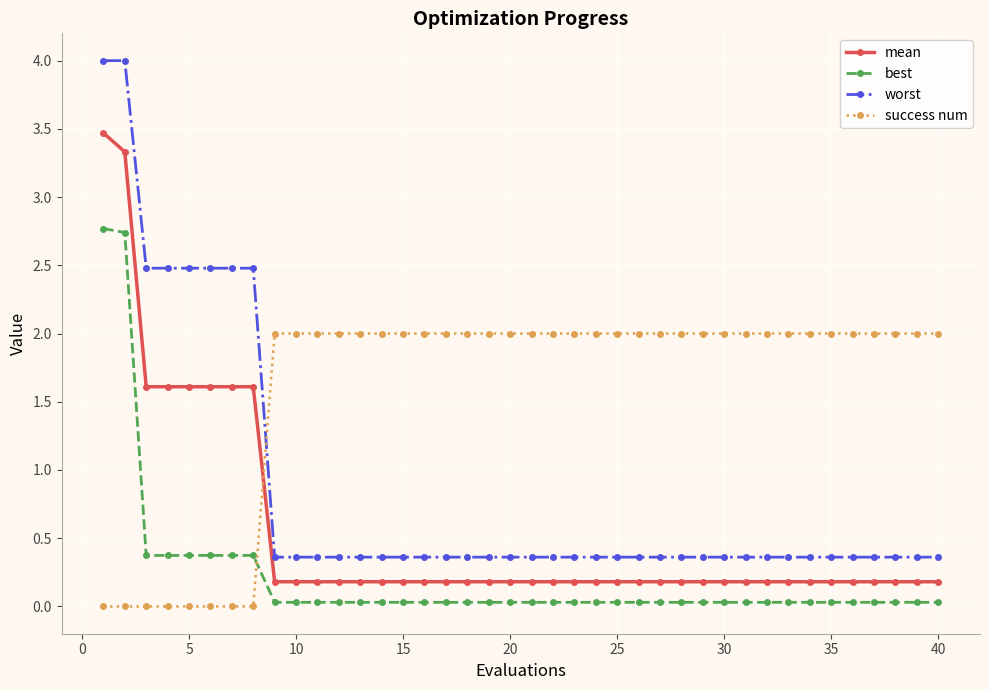

What is the maximum value shown in the chart?

4.0